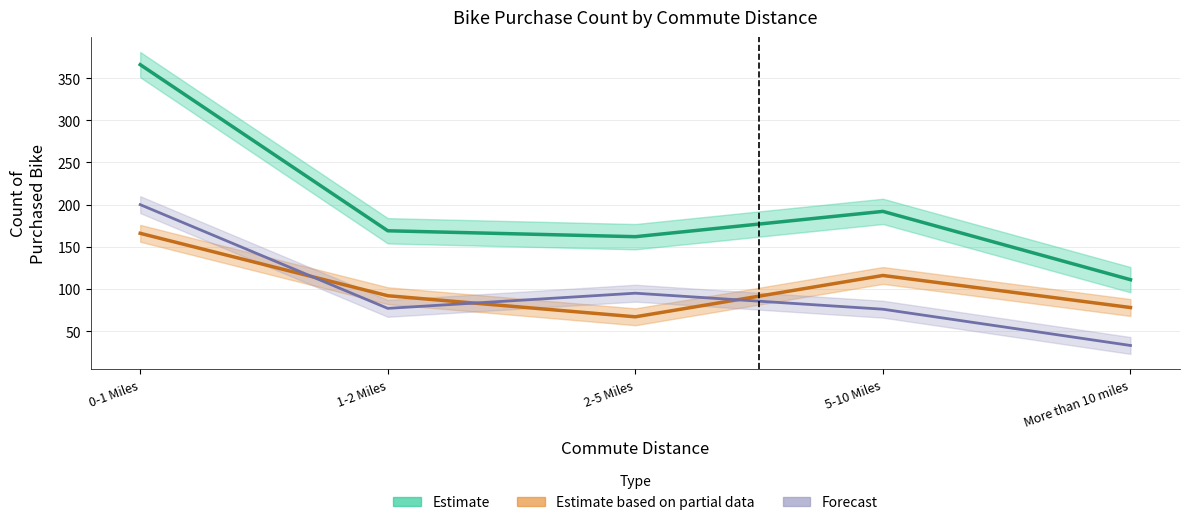

Which has a higher value, 5-10 Miles or 1-2 Miles?

5-10 Miles